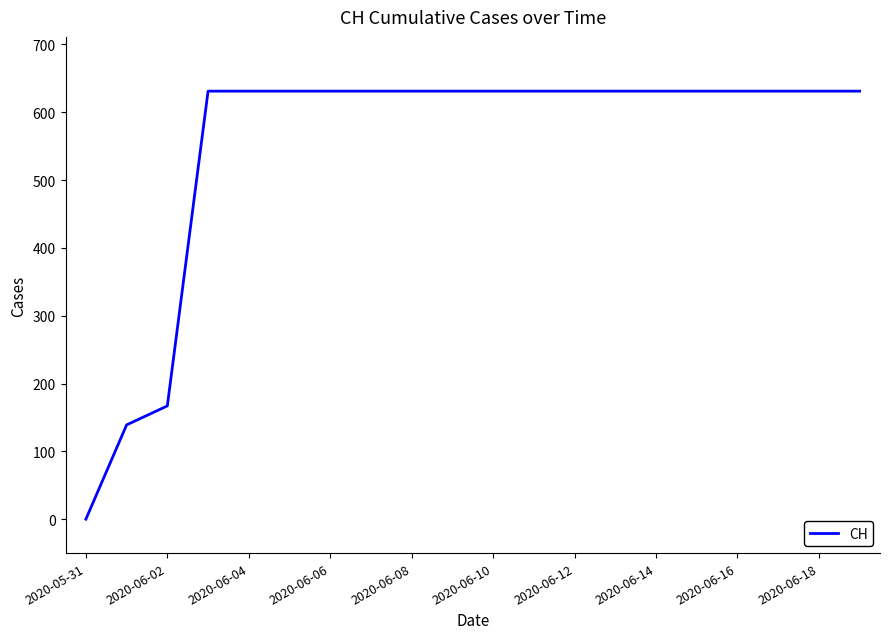

Reading left to right, what are all the values shown in this chart?

0	139	167	631	631	631	631	631	631	631	631	631	631	631	631	631	631	631	631	631